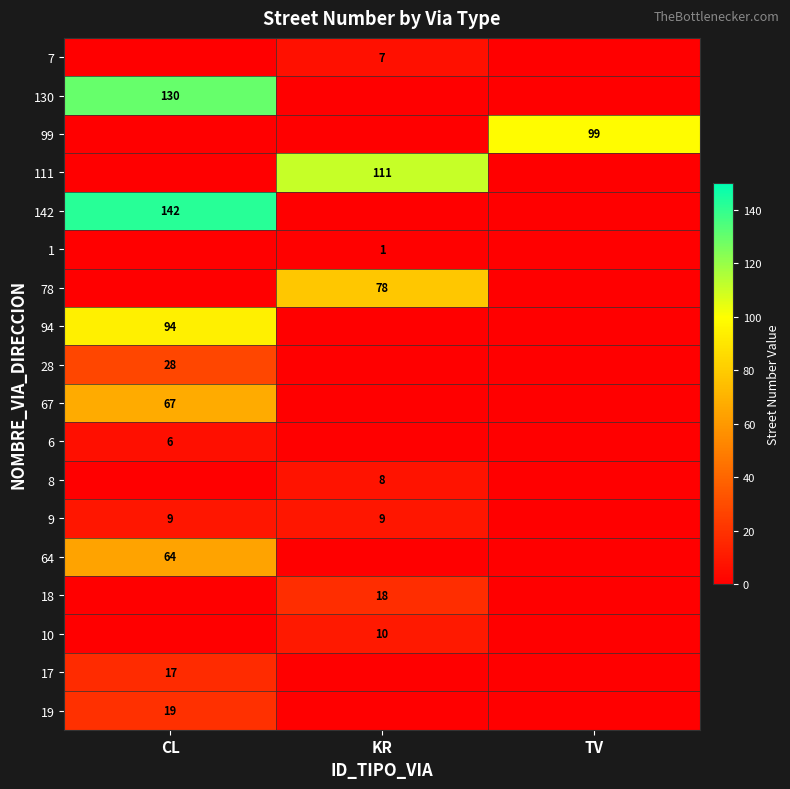

Count the 99 values in the range 0 to 99.

3